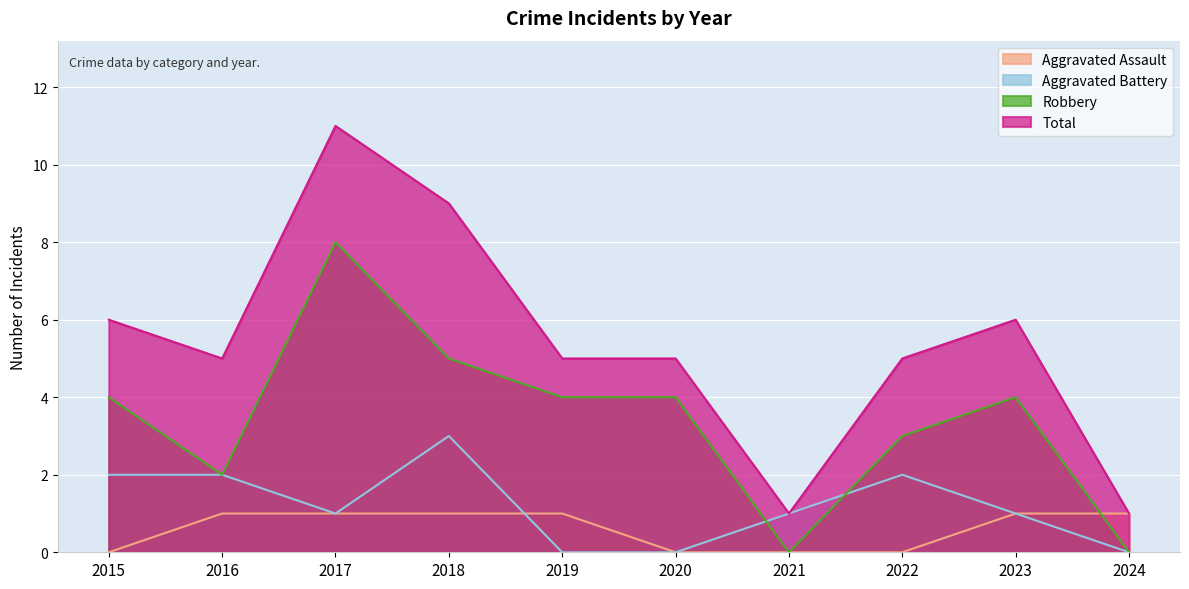

Which series has the largest total across all categories?

Total